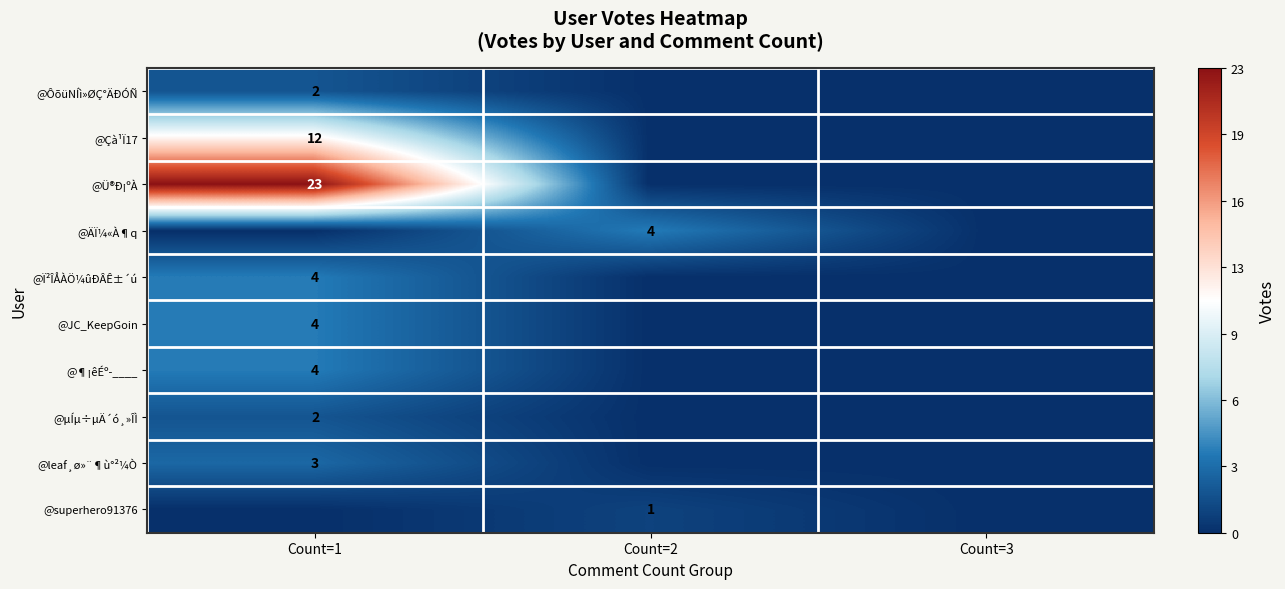

The @¶¡êÉº­____ series shows 7 at Count=1. True or false?

False